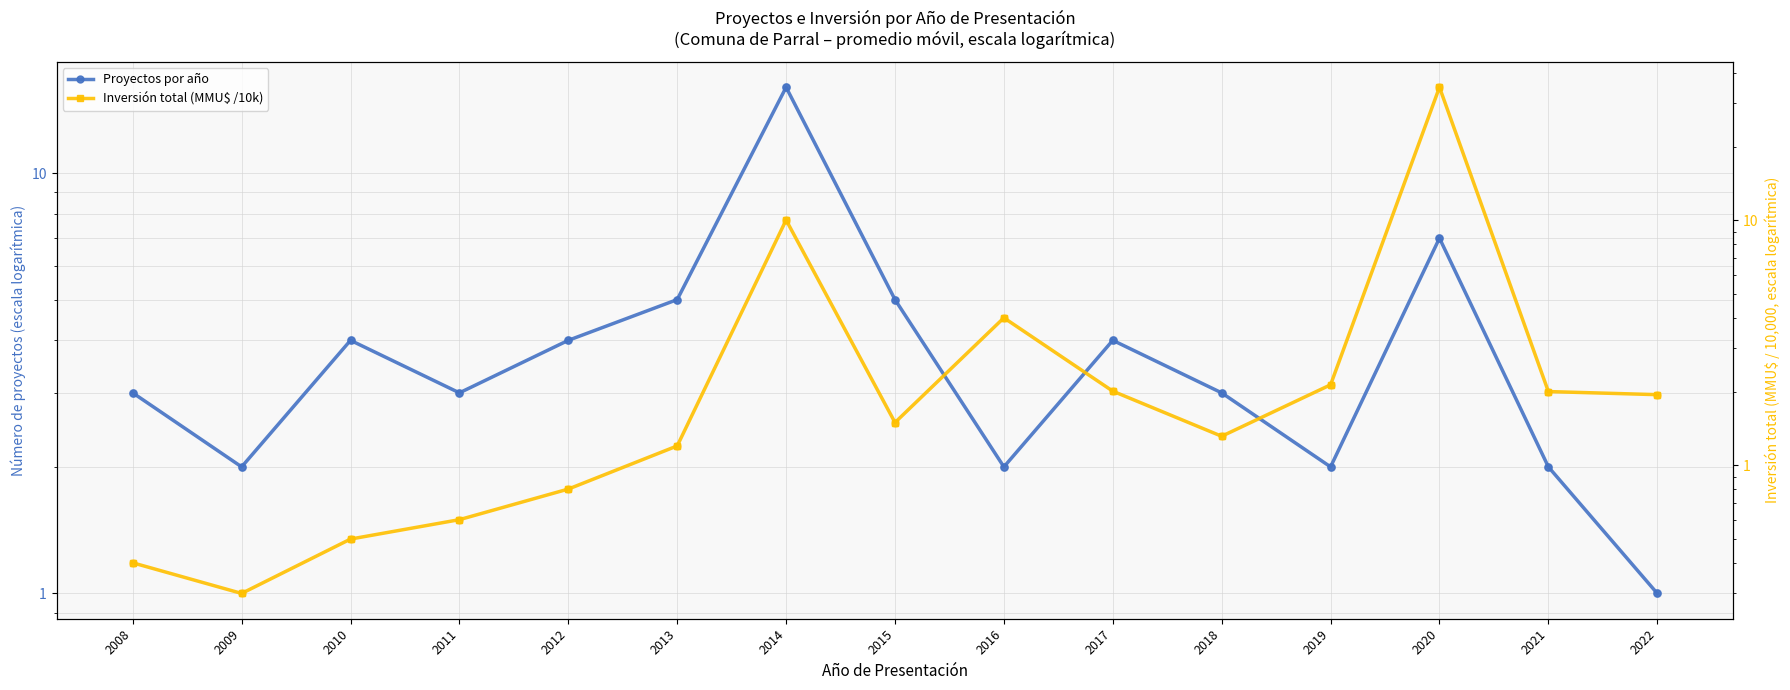

At which category is the sum across all series the highest?

2020